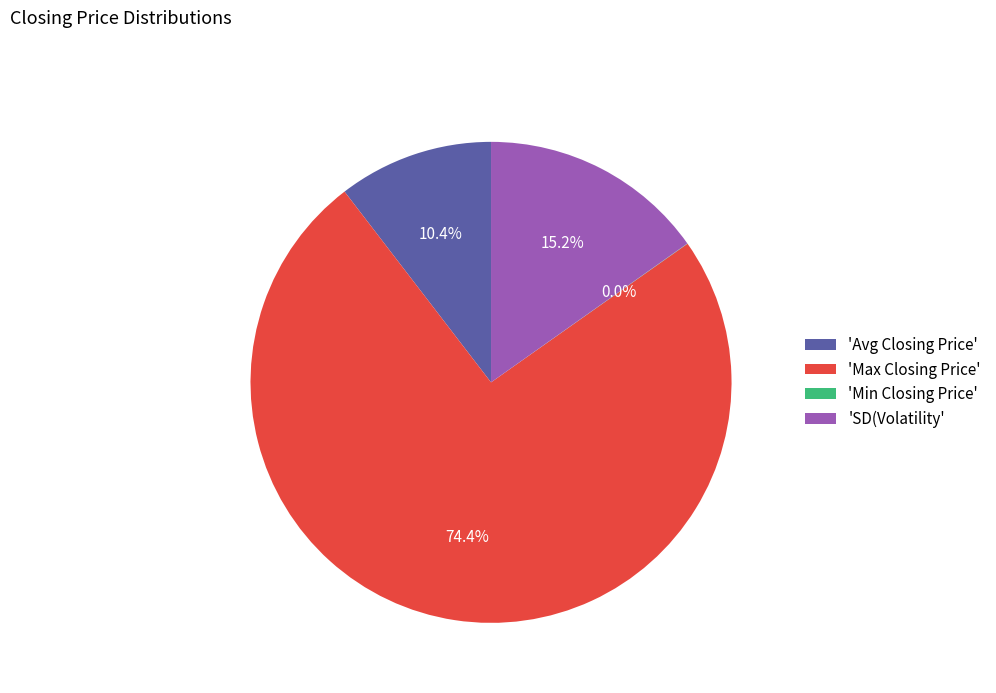

Between 'Max Closing Price' and 'SD(Volatility', which is larger?

'Max Closing Price'